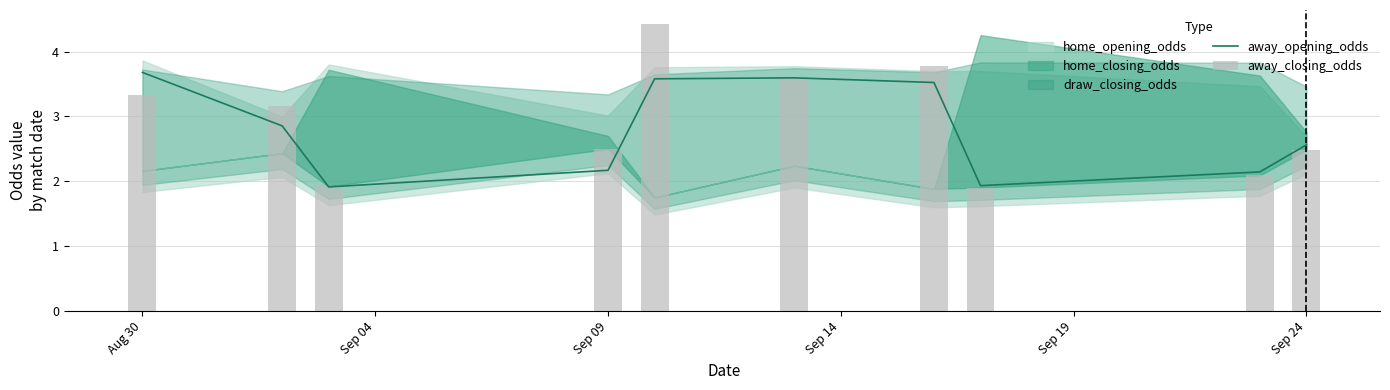

What is the difference between the maximum and minimum values in the away_closing_odds series?

2.5